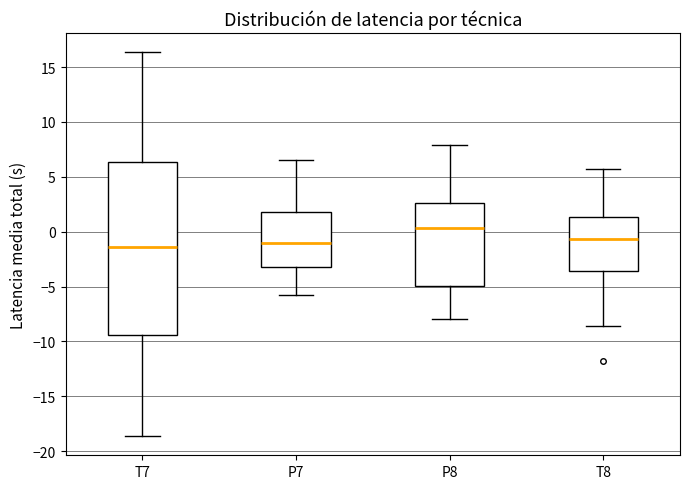

Which box is the tallest, from its lower edge to its upper edge?

T7